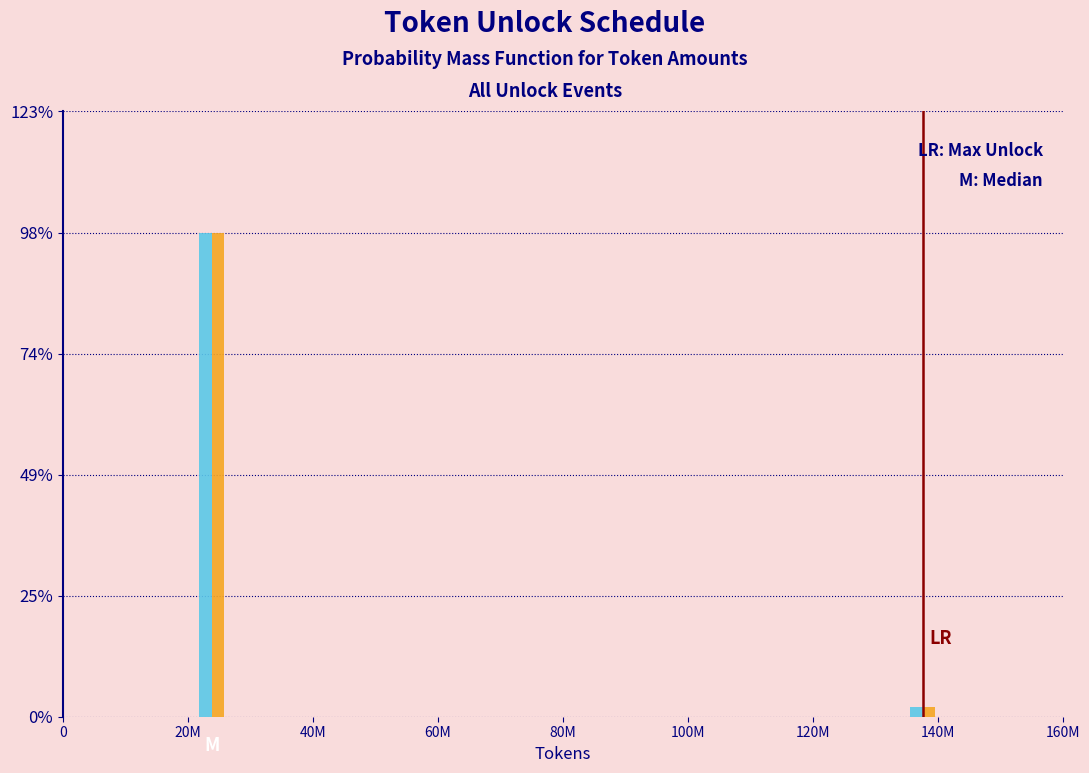

What is the greatest value displayed?

98.1